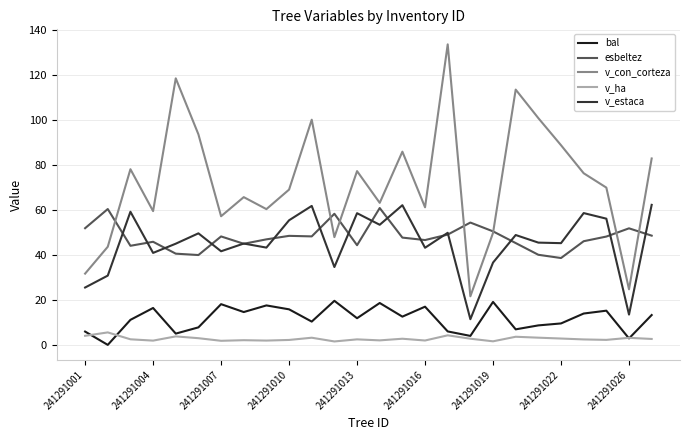

Which series has the largest range (max minus min)?

v_con_corteza